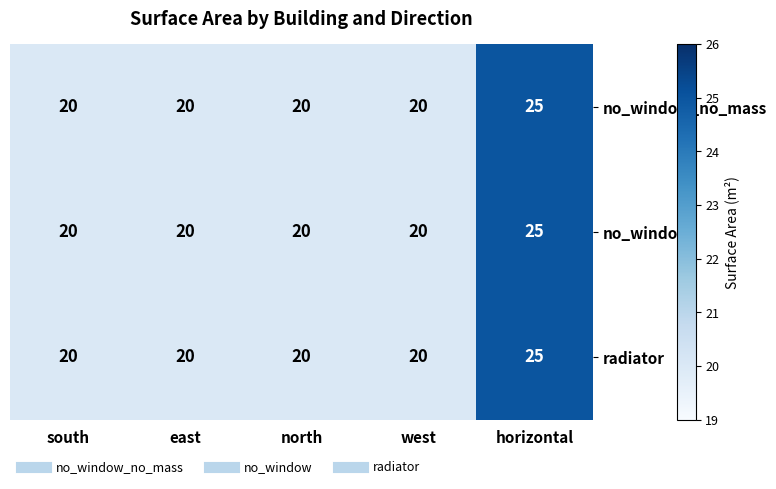

What is the maximum value for no_window_no_mass?

25